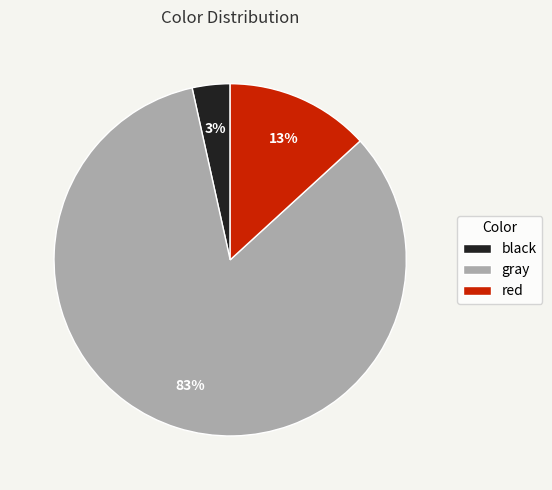

Which slice represents more than half of the pie?

gray